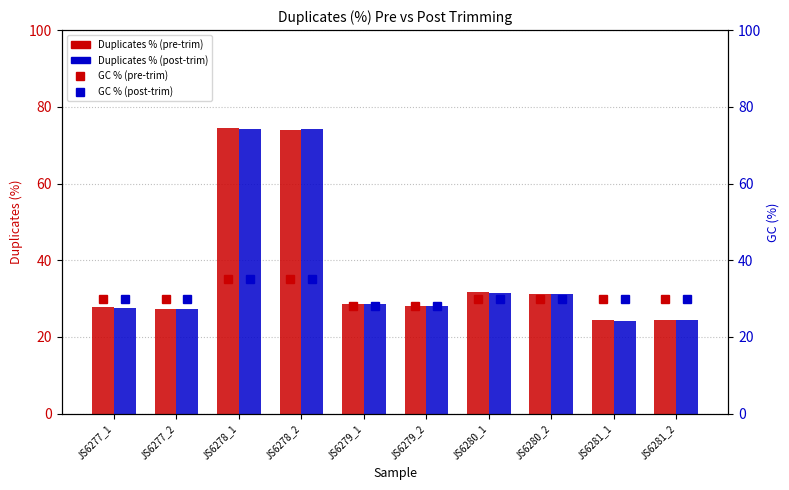

What is the label of the 4th bar from the left?

JS6278_2